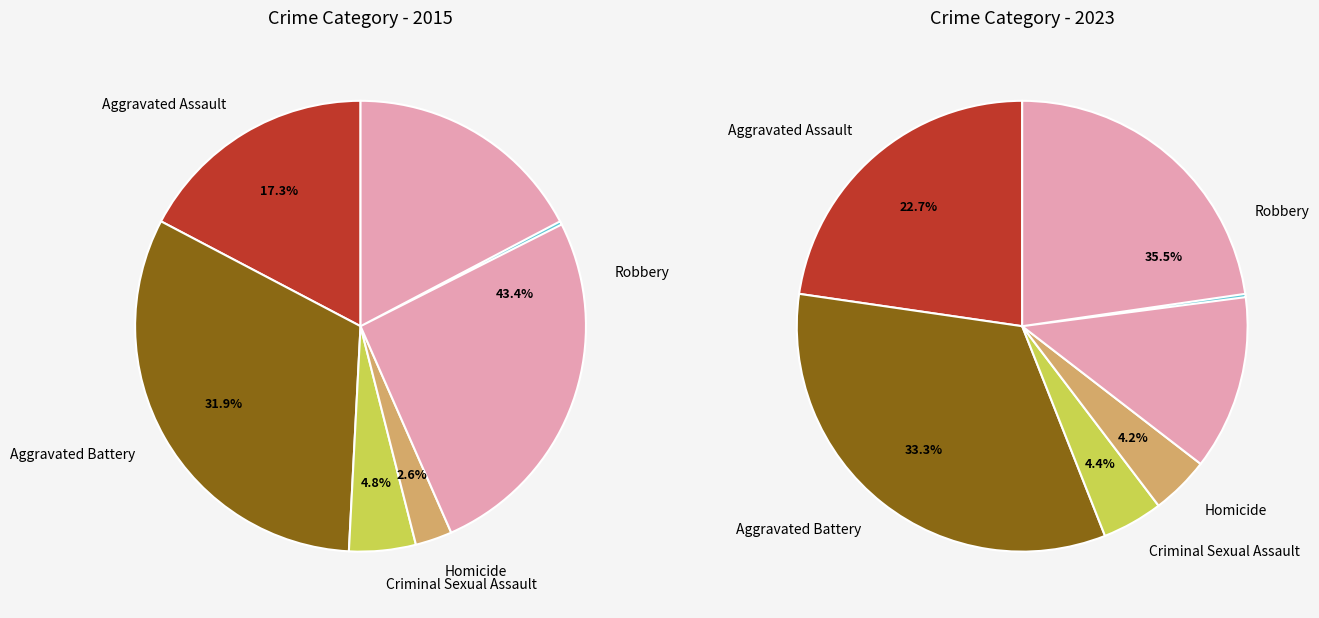

What is the total percentage of Criminal Sexual Assault and Homicide?

7.4%